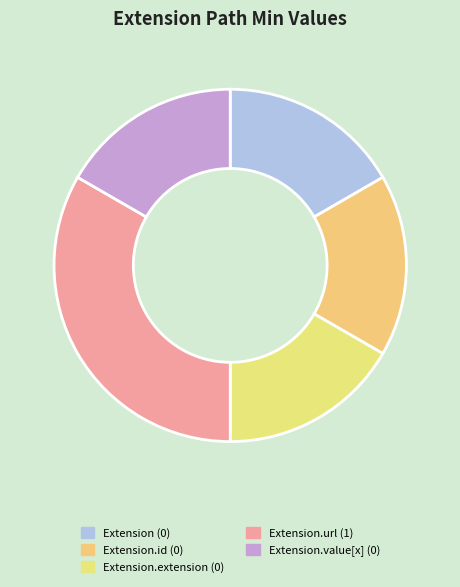

To the nearest percent, what is the average slice percentage?

20%